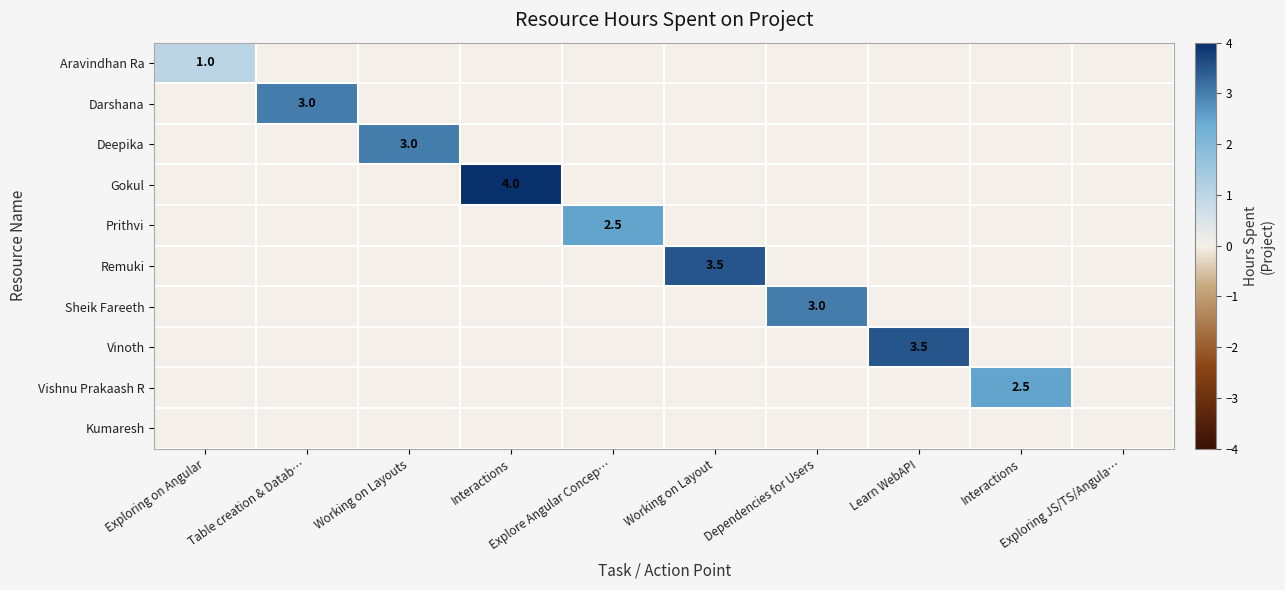

Count the number of categories in the chart.

10